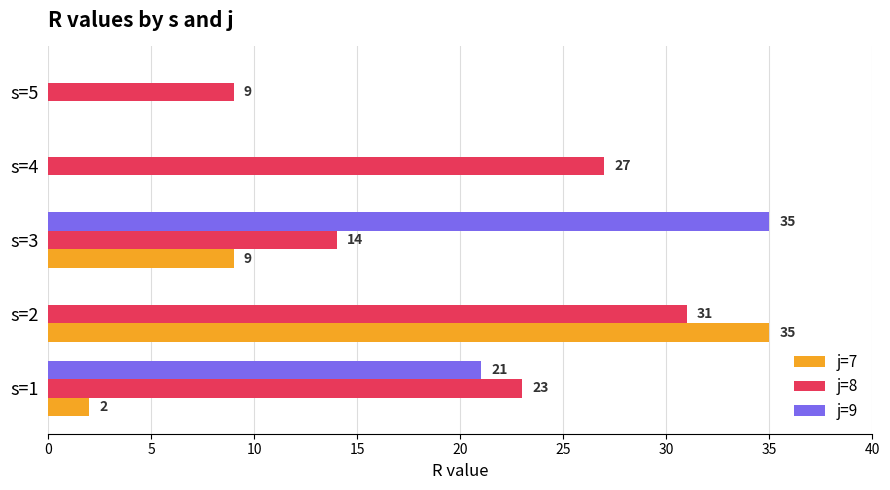

The value of j=7 at s=3 is 9. True or false?

True